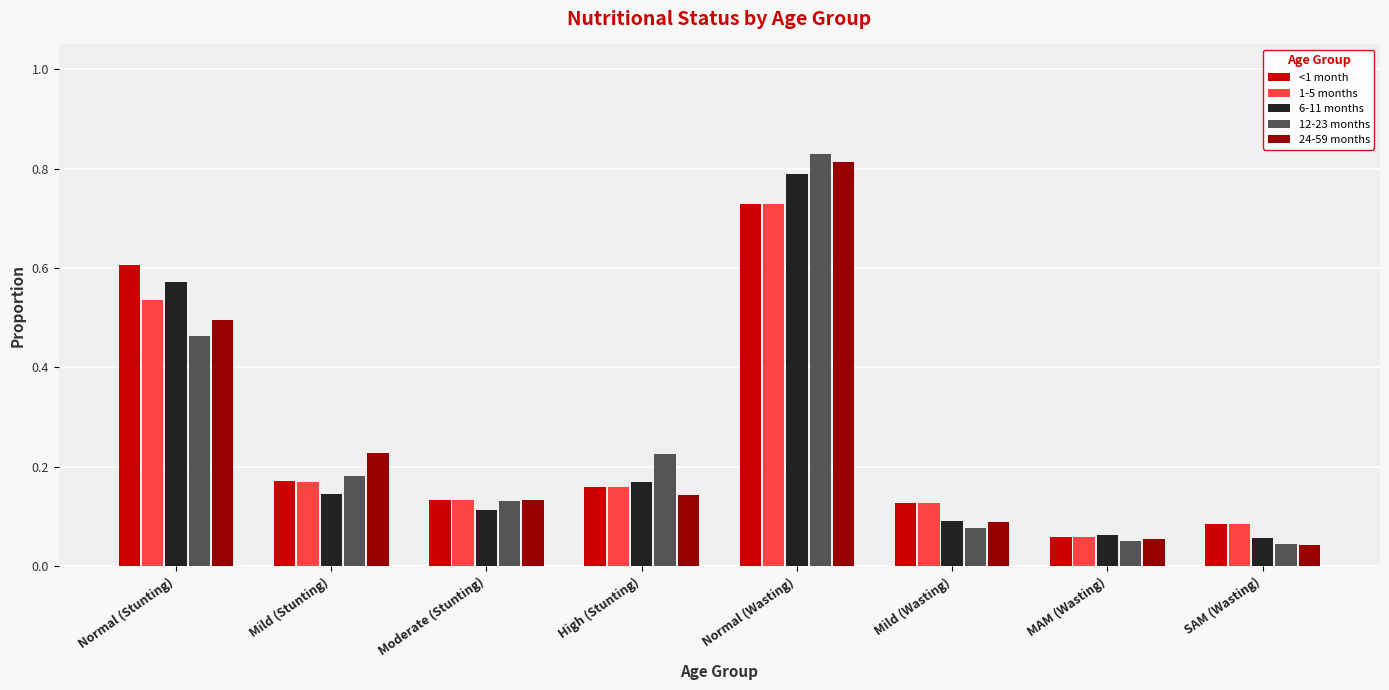

How many groups of bars are there?

8